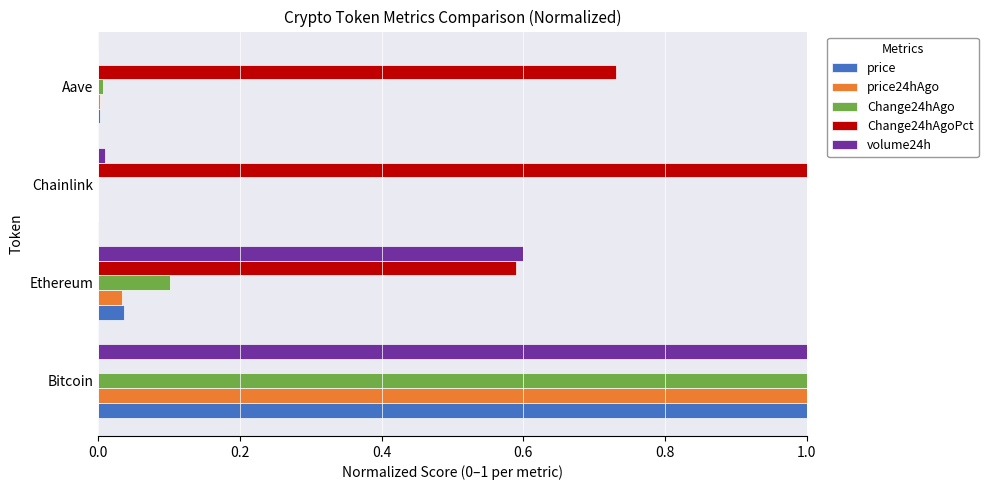

What is the sum of the price values at Bitcoin and Ethereum?

1.0